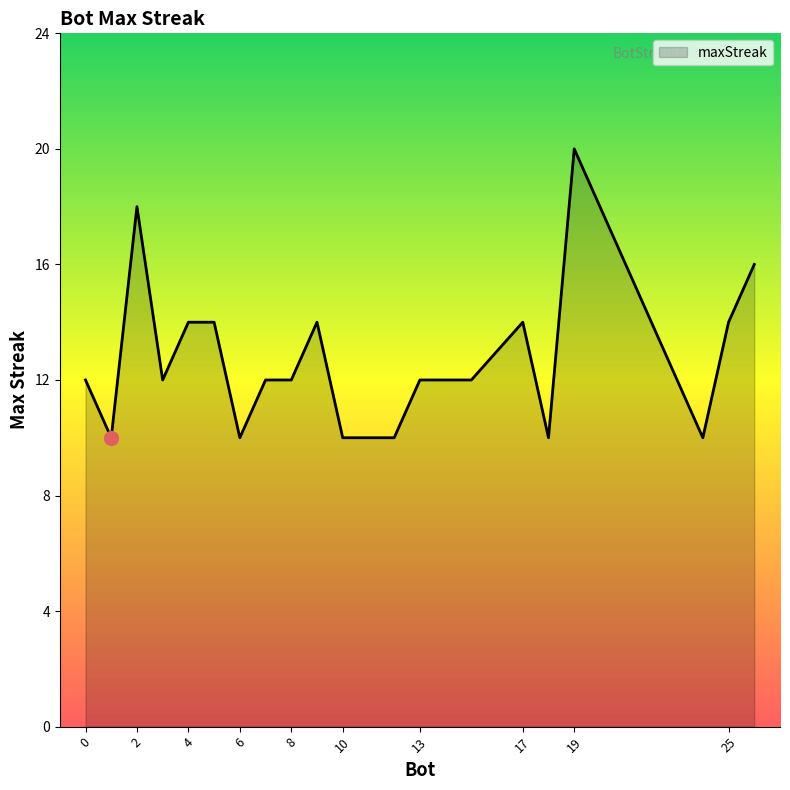

Reading left to right, list all the values displayed in this chart.

12	10	18	12	14	14	10	12	12	14	10	10	12	12	14	10	20	10	14	16